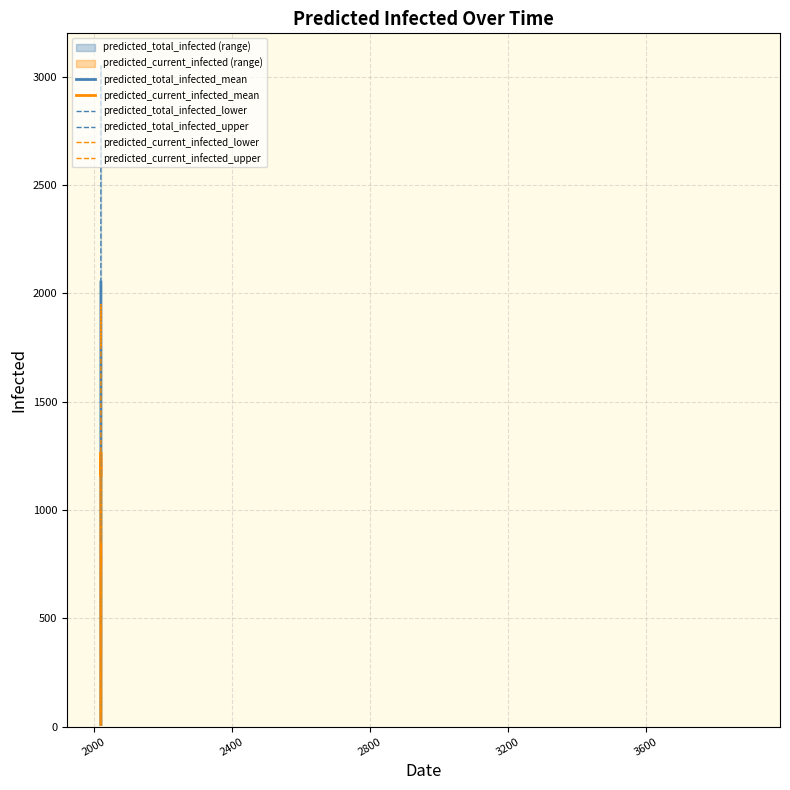

What is the spread (max minus min) of values at 14?

4645